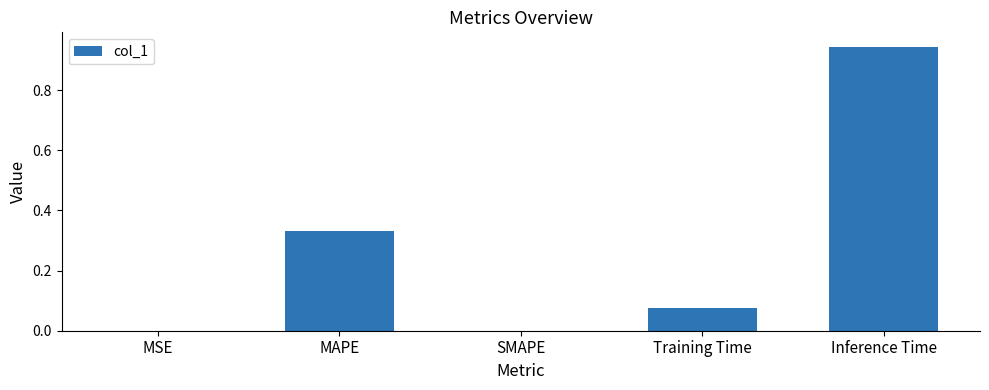

At which category does the chart reach its peak across all series?

Inference Time